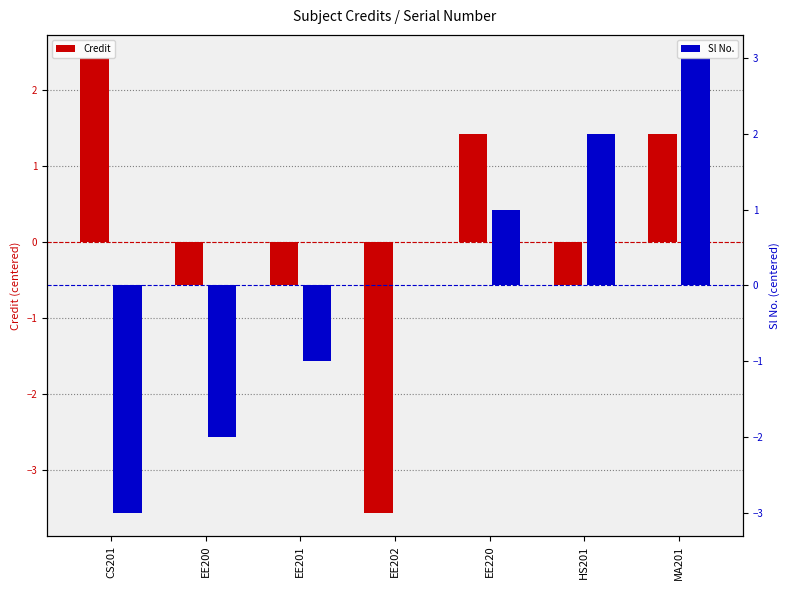

What are all the series names shown in the legend?

Credit, Sl No.